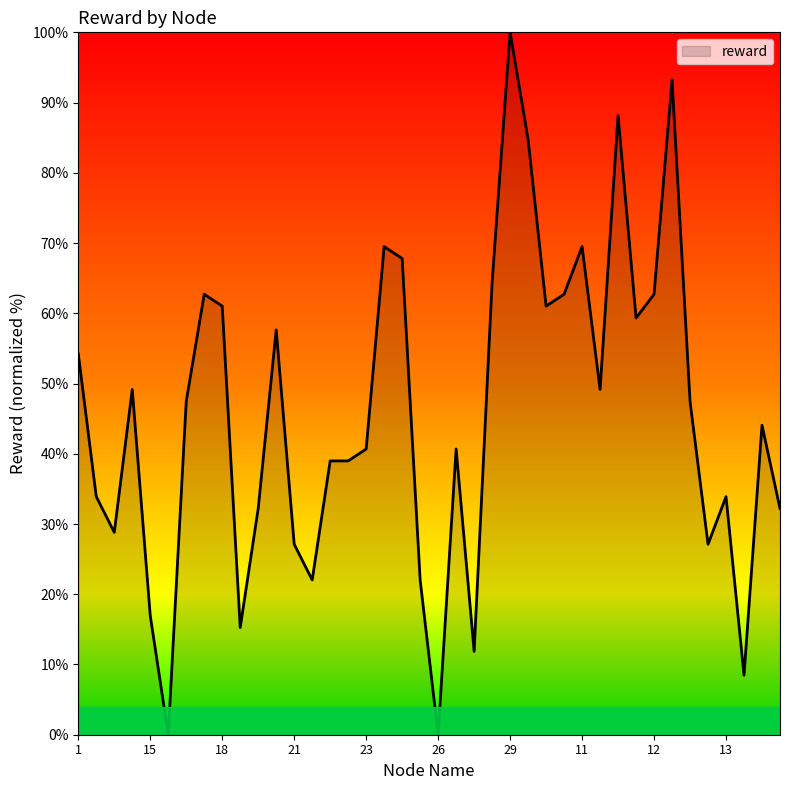

How many series are shown in this chart?

1